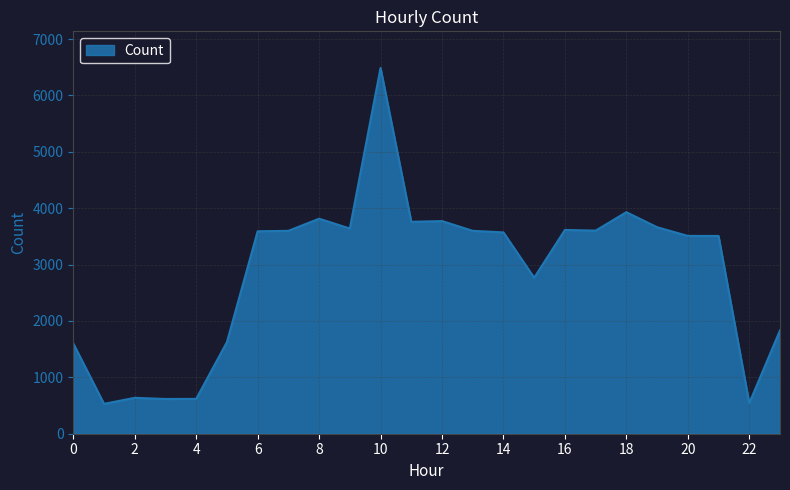

What is the minimum value shown in the chart?

530